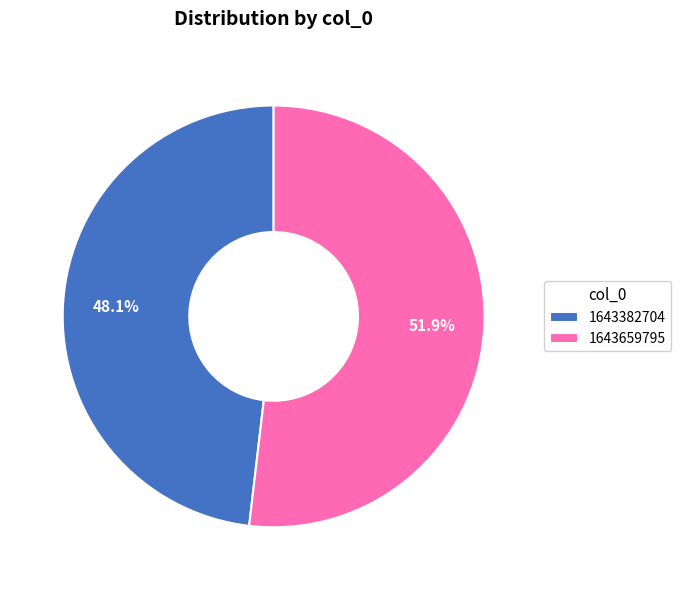

Does any single category account for the majority?

Yes